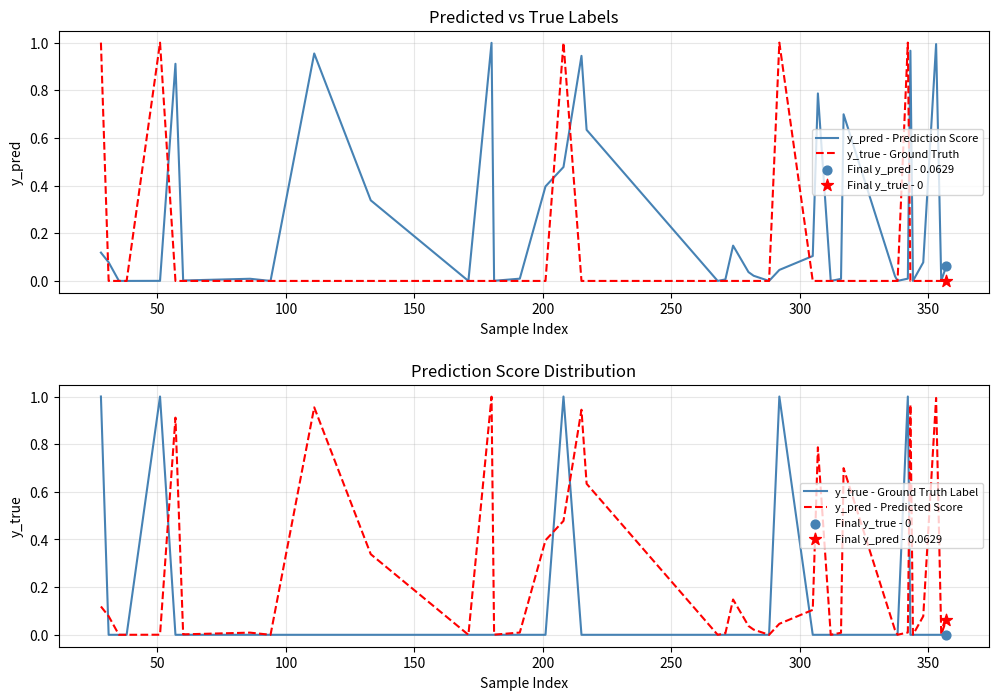

Is the value of y_pred - Prediction Score at 50 greater than the value of y_pred - Predicted Score at 9?

No